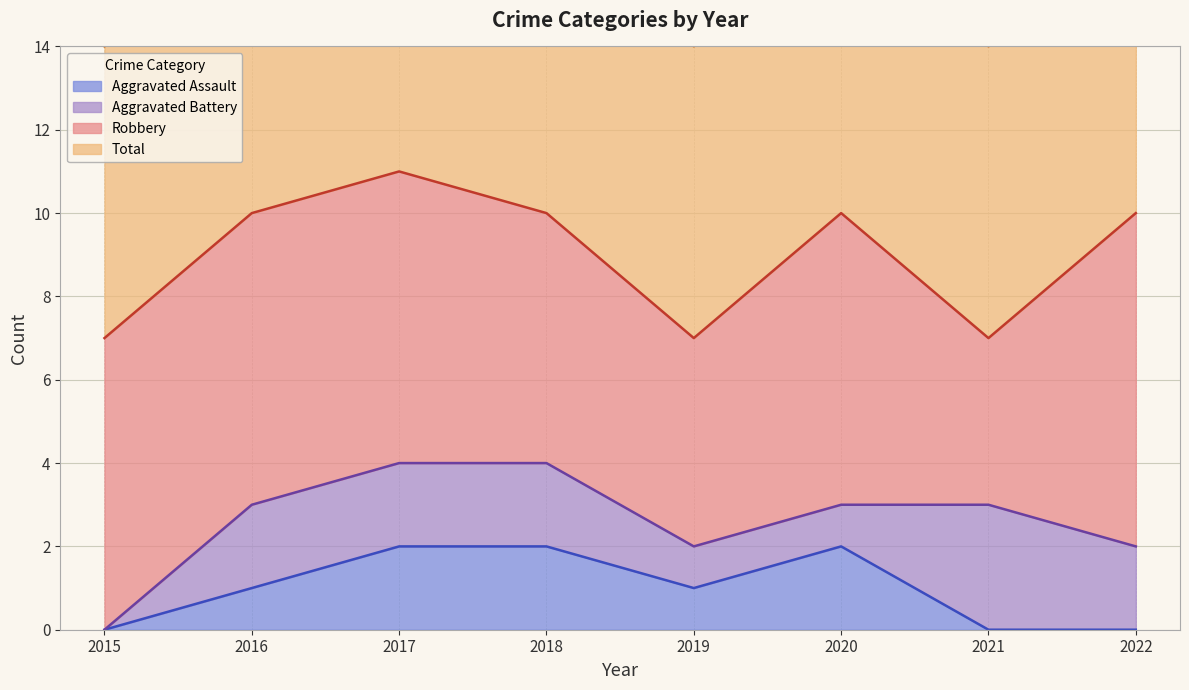

The Aggravated Assault series shows 3 at 2020. True or false?

False